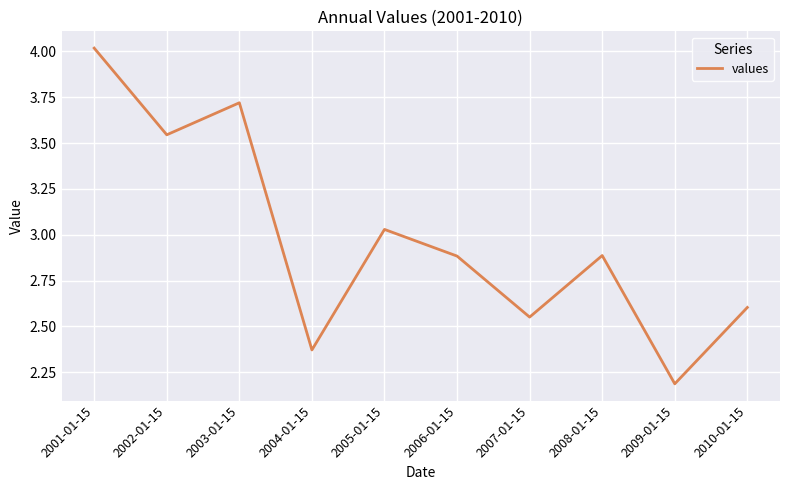

The value at 2010-01-15 is 3.7. True or false?

False